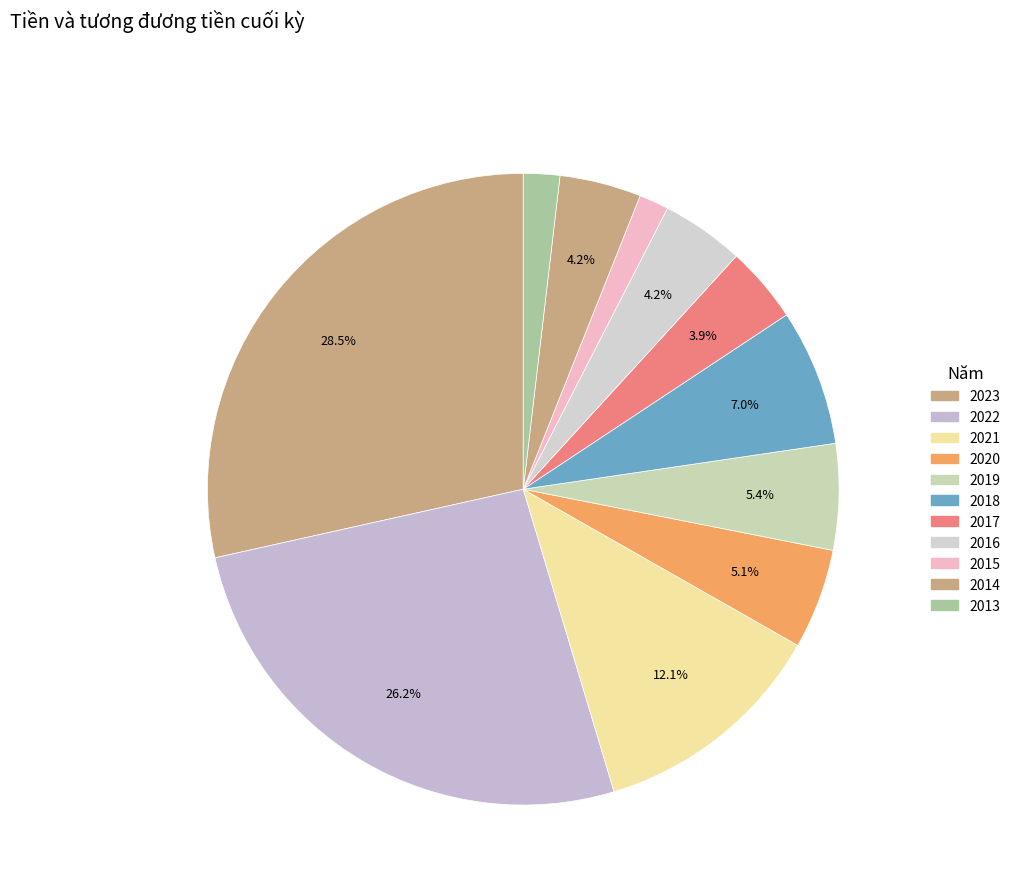

To the nearest percent, what is the average slice percentage?

9%